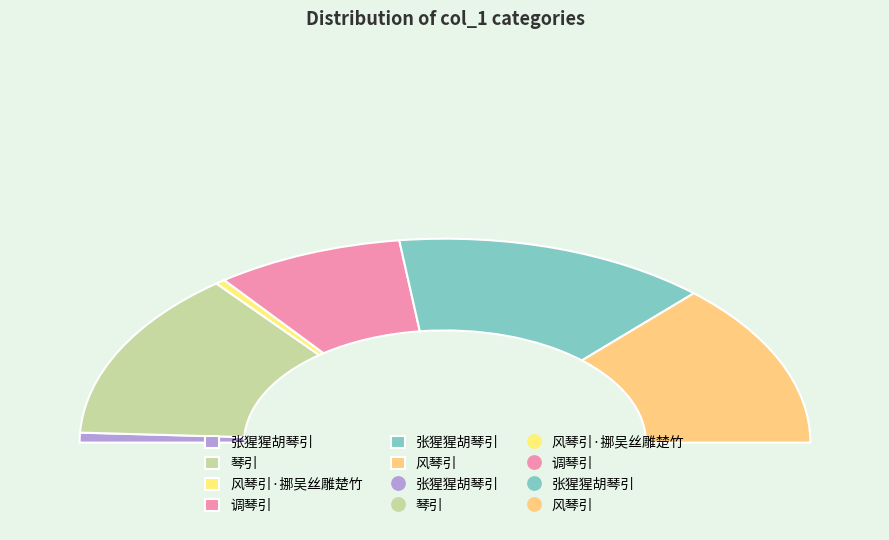

True or false: 张猩猩胡琴引 accounts for 35% of the total.

False